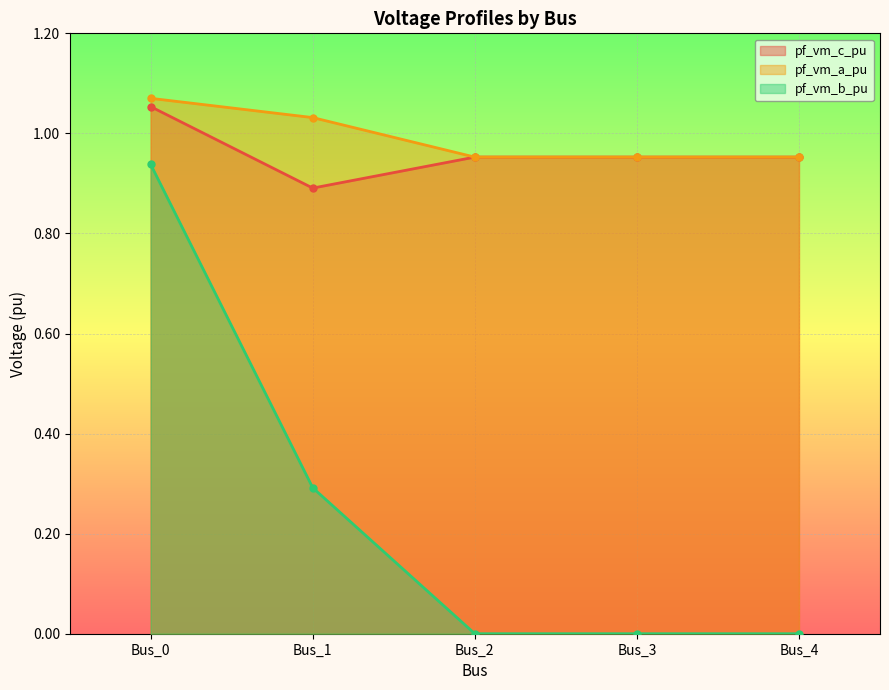

Reading left to right, transcribe all the data shown in this chart.

pf_vm_c_pu: 1.1	0.9	1.0	1.0	1.0
pf_vm_a_pu: 1.1	1.0	1.0	1.0	1.0
pf_vm_b_pu: 0.9	0.3	0.0	0.0	0.0